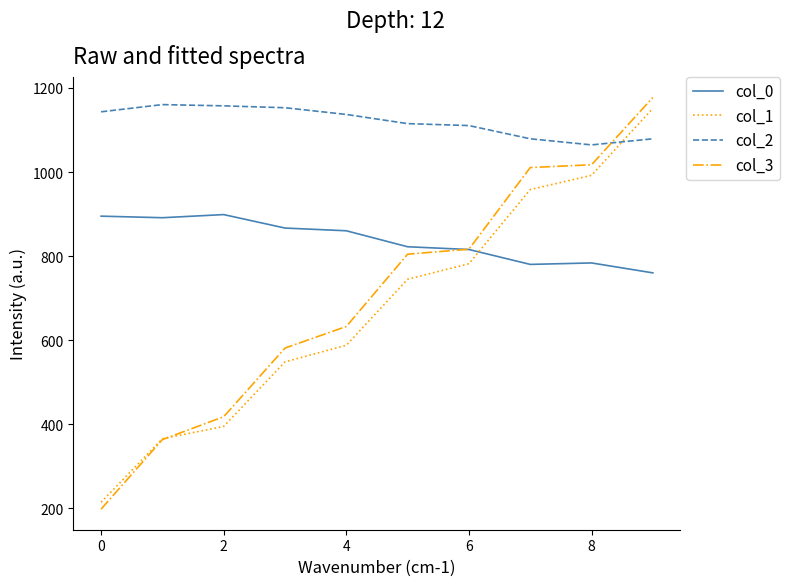

Which series has the widest spread of values?

col_3